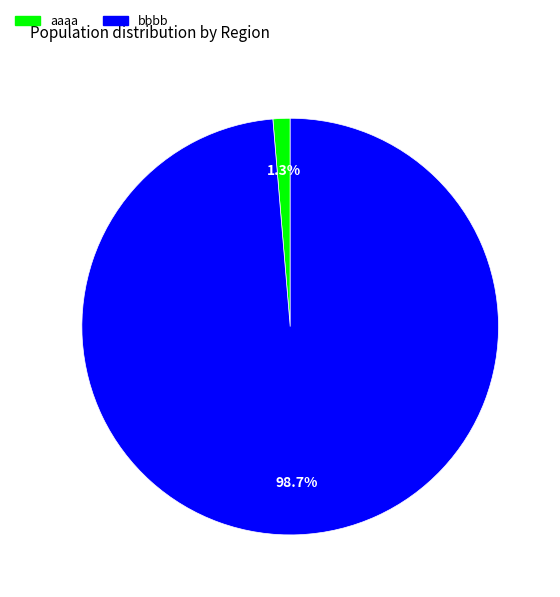

Between aaaa and bbbb, which is larger?

bbbb